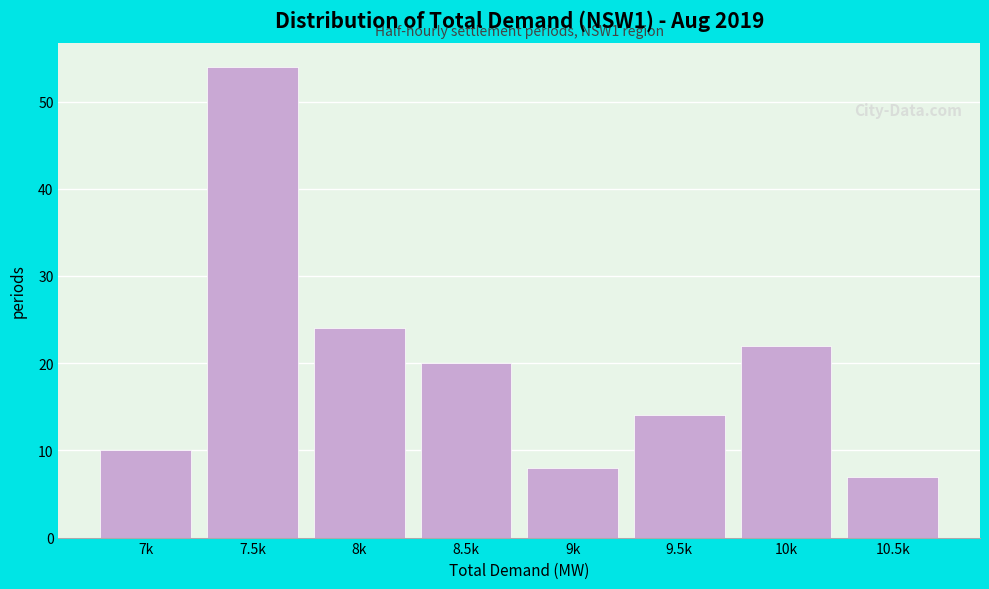

Reading left to right, what are all the values shown in this chart?

7k=10	7.5k=54	8k=24	8.5k=20	9k=8	9.5k=14	10k=22	10.5k=7